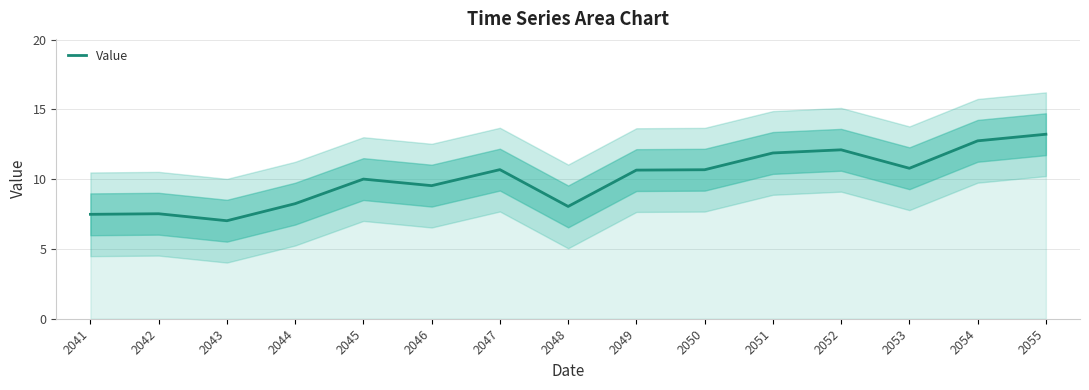

What is the value of the 14th point from the left?

12.8